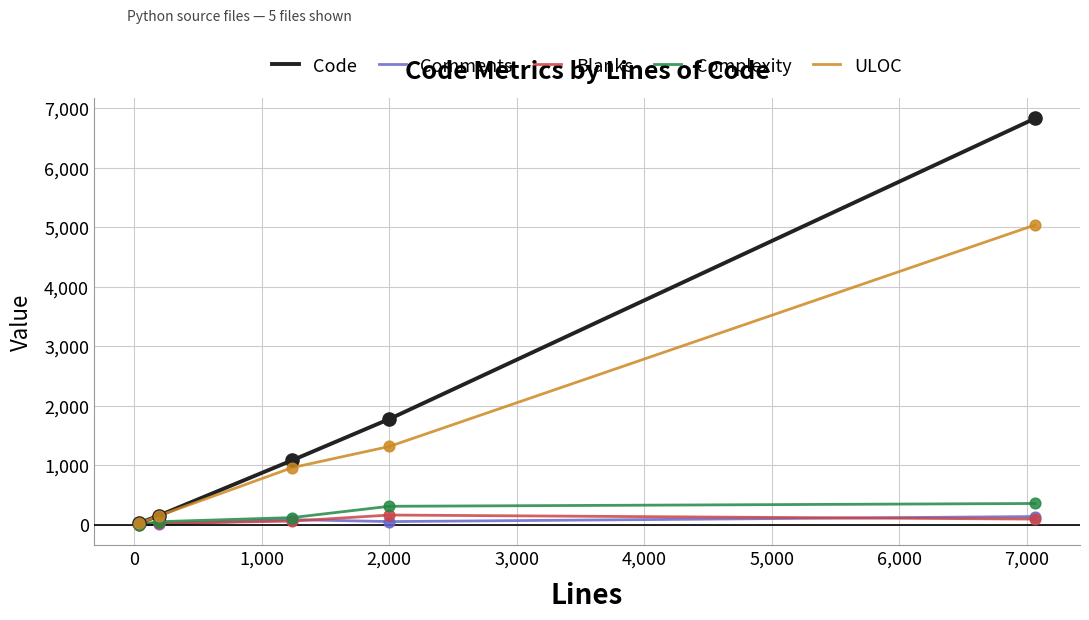

Which series has the largest total across all categories?

Code